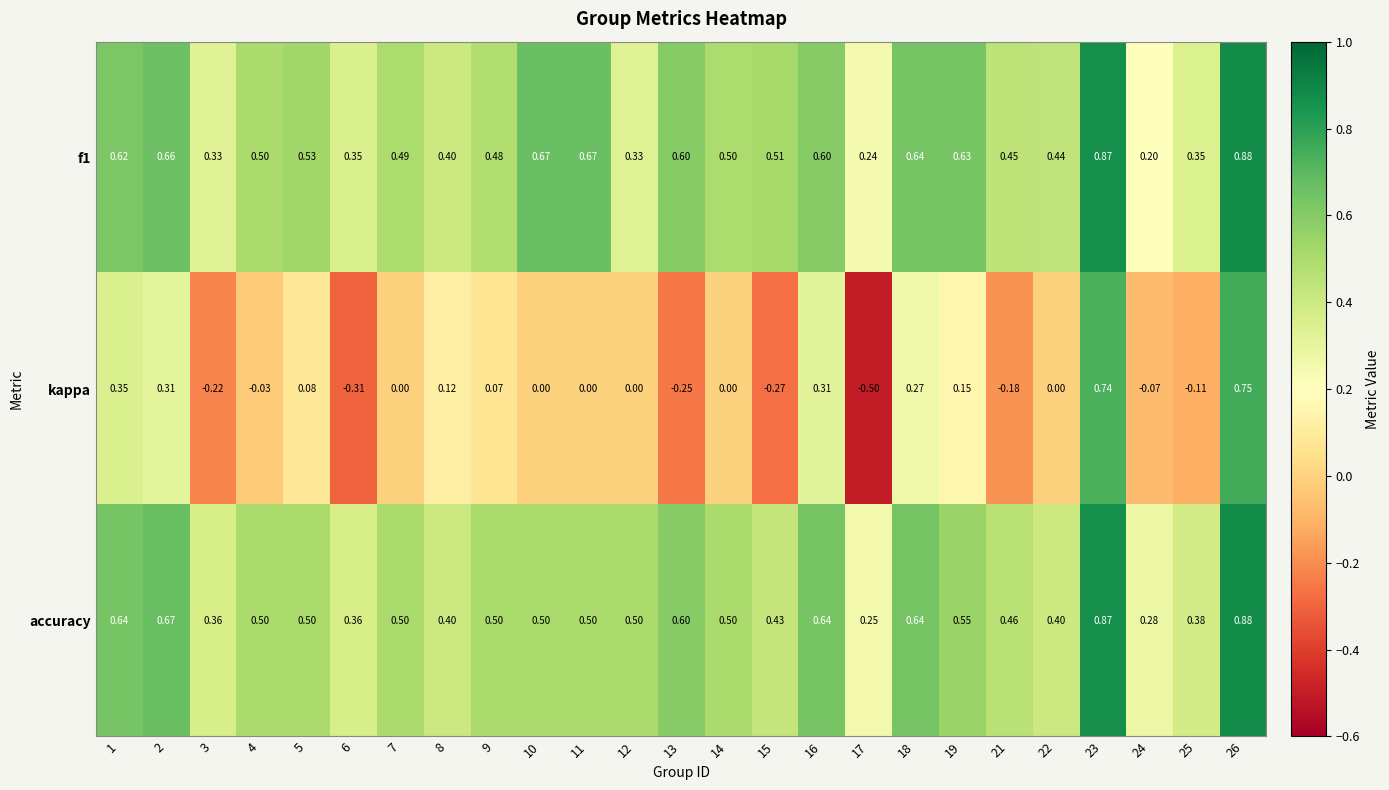

What is the spread (max minus min) of values at 18?

0.4